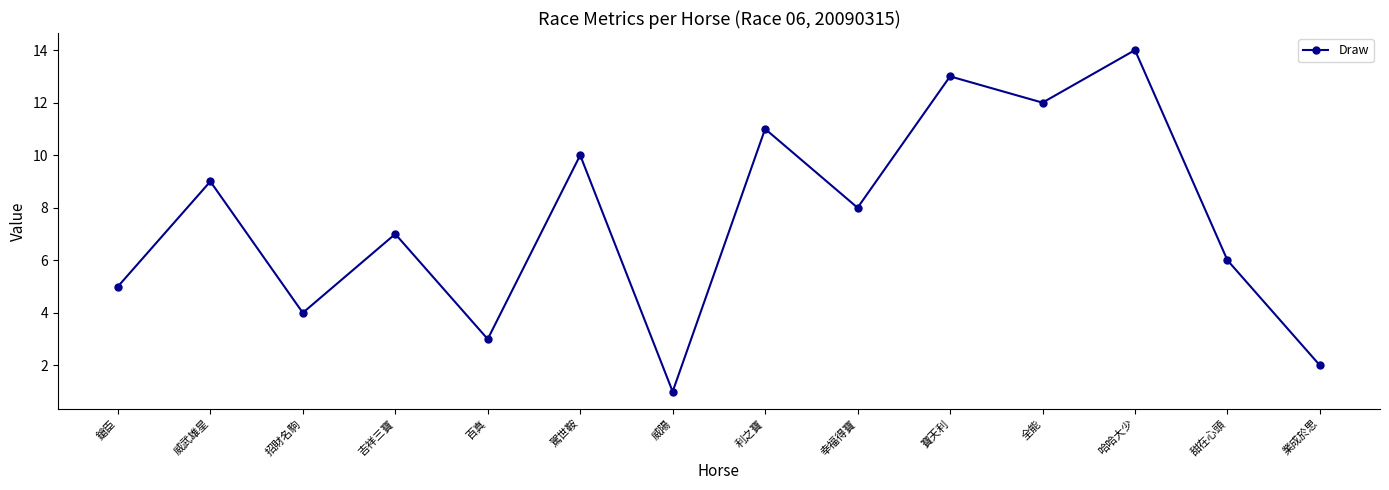

What is the sum of the values at 鎗臣 and 吉祥三寶?

12